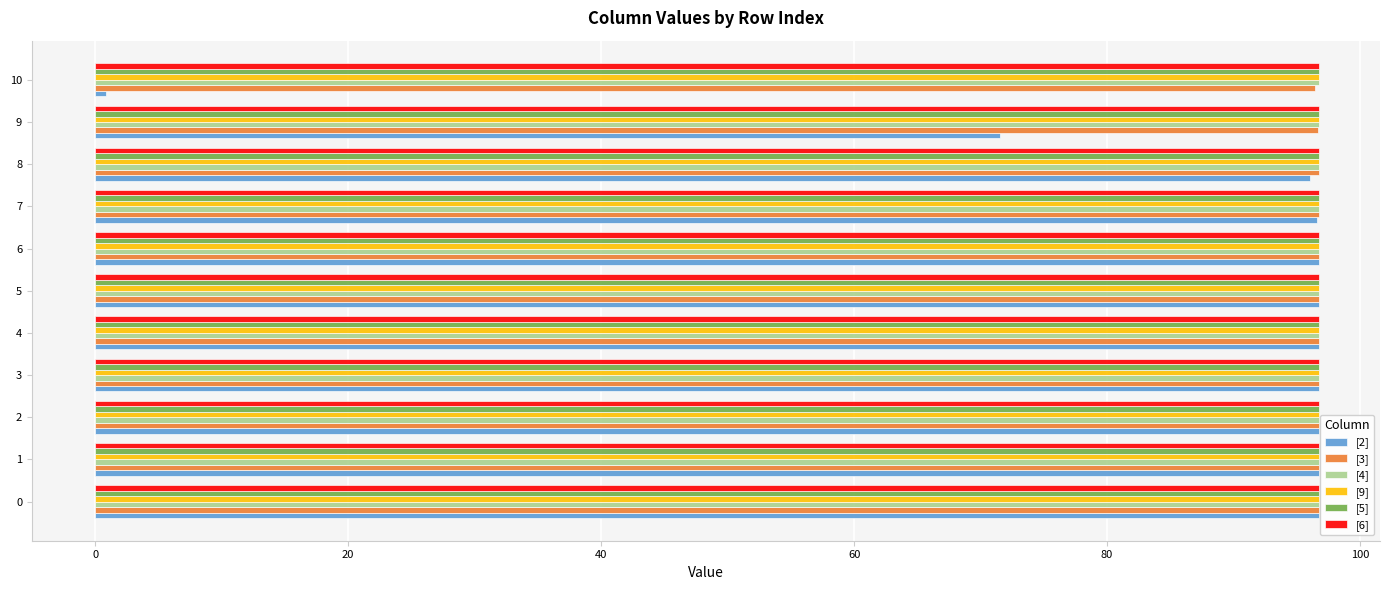

What is the difference between the maximum and minimum values in the [3] series?

0.4